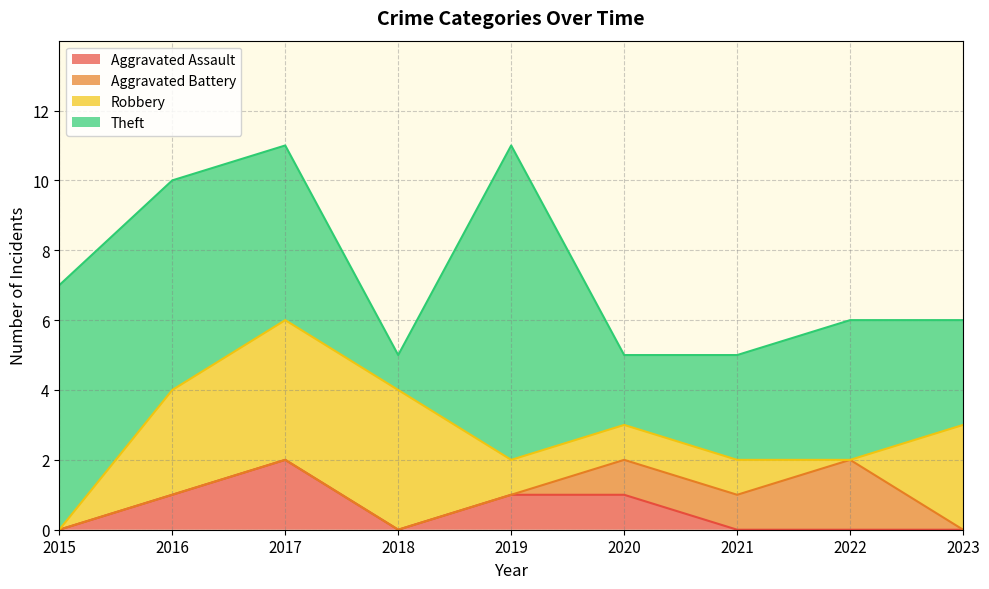

What is the approximate value of Robbery at 2017?

4